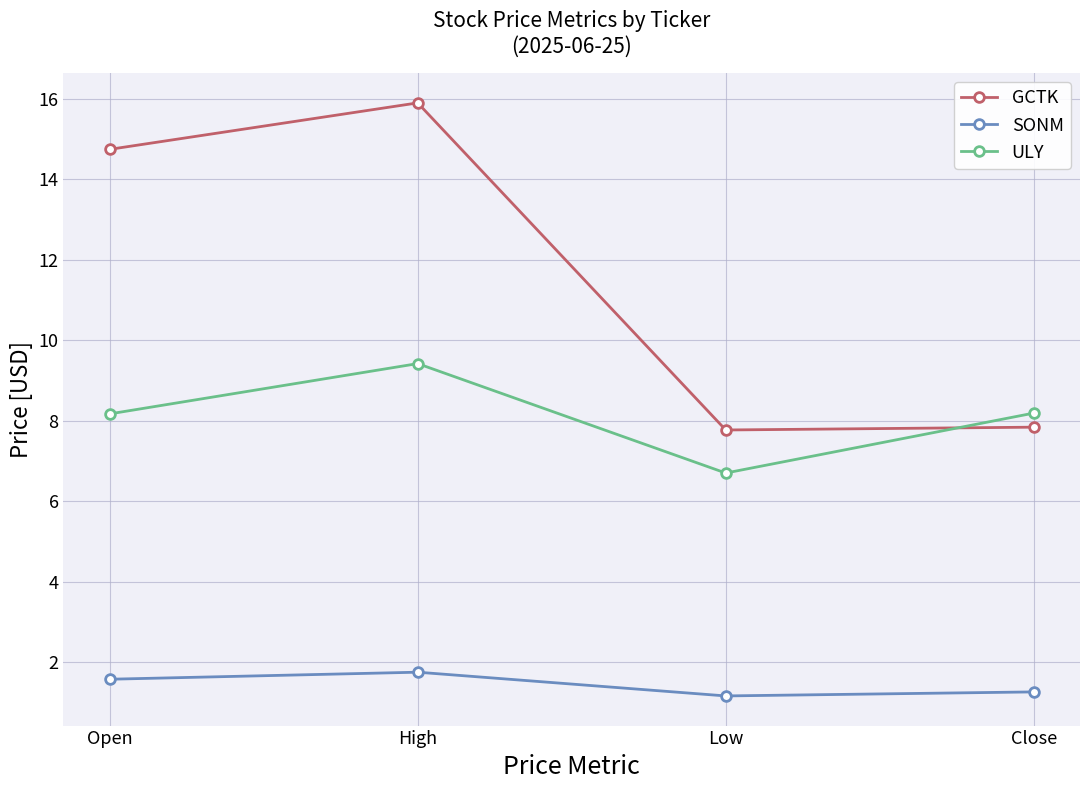

The GCTK series shows 10.4 at High. True or false?

False